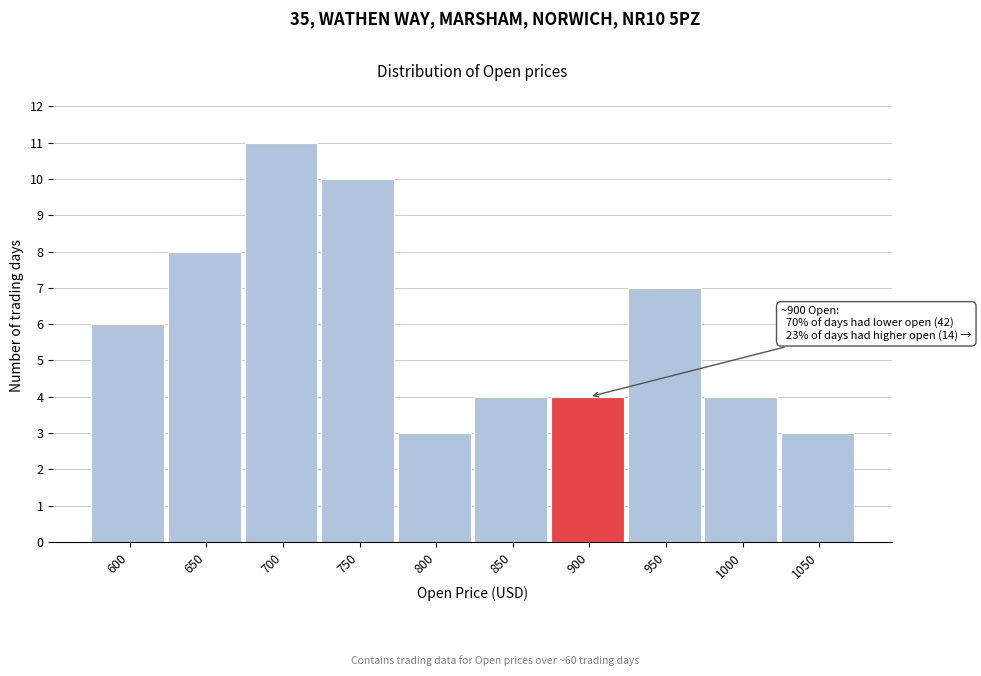

Reading left to right, transcribe all the data shown in this chart.

6	8	11	10	3	4	4	7	4	3